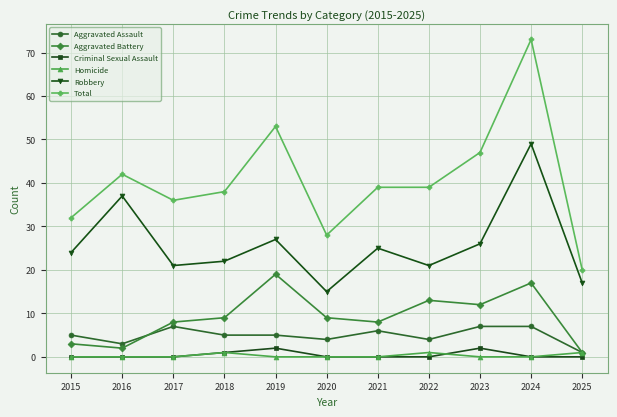

At which category is the sum across all series the highest?

2024